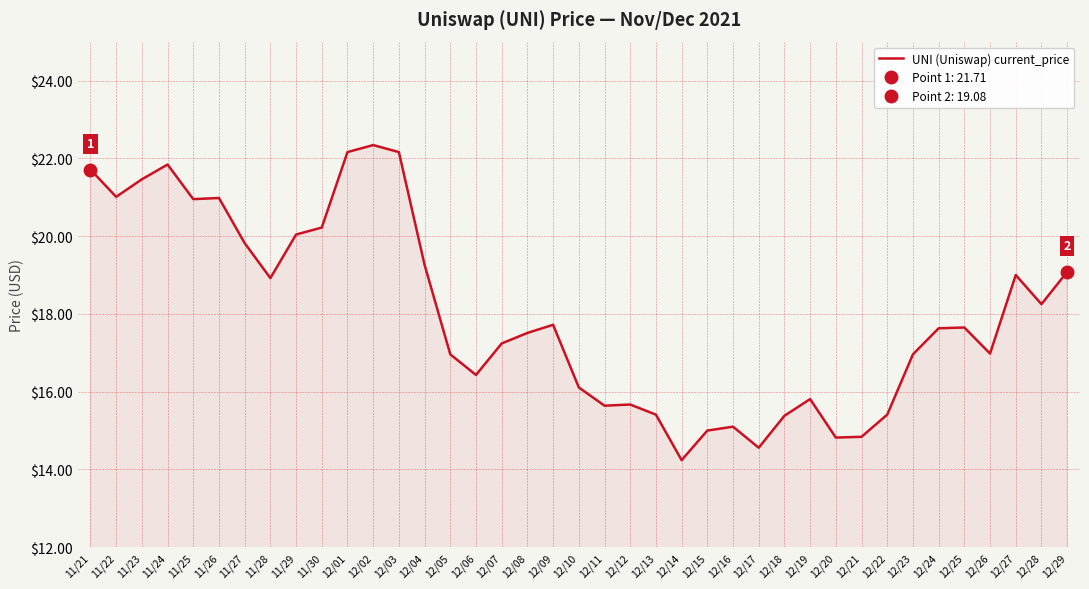

How many lines are shown in the chart?

1